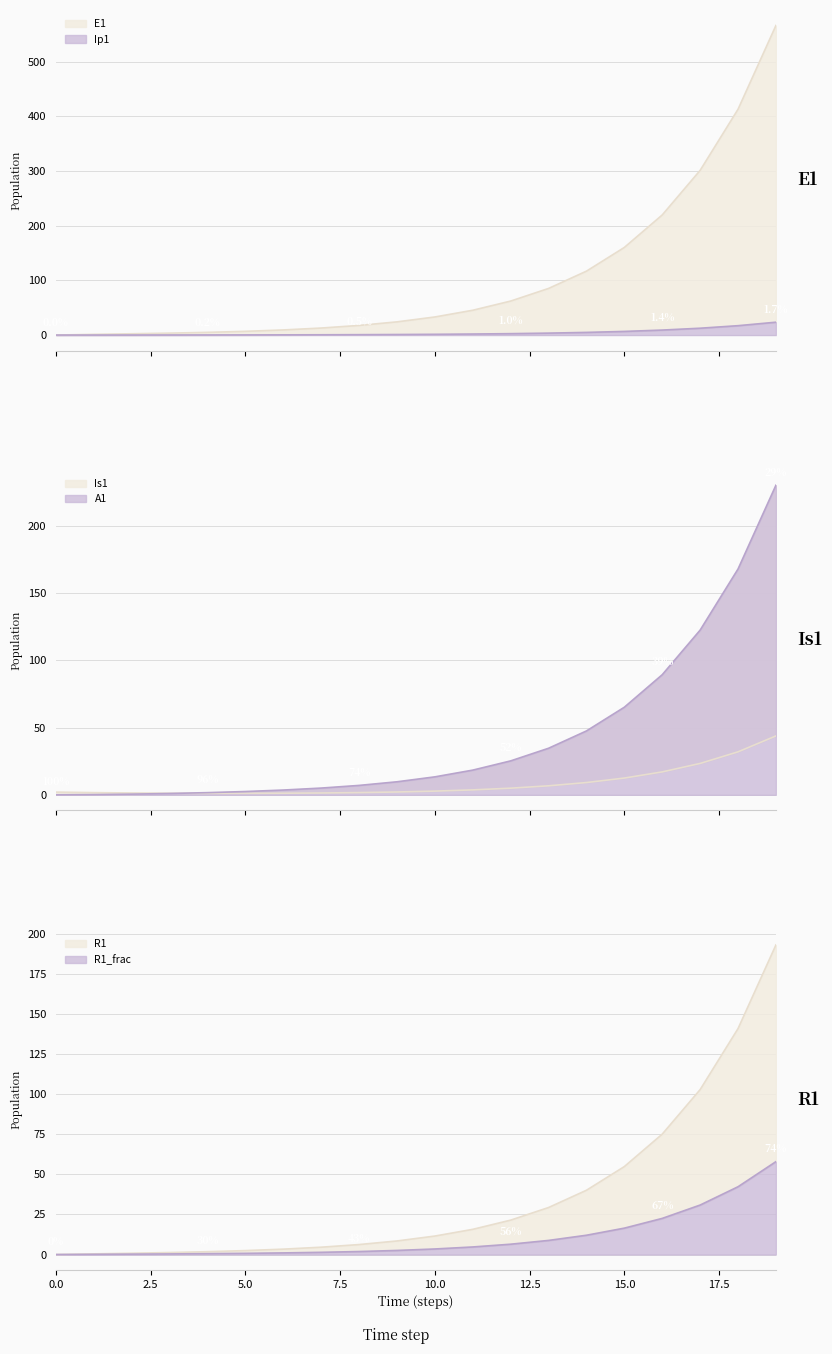

Between 1 and 17, which series saw the biggest shift?

S1